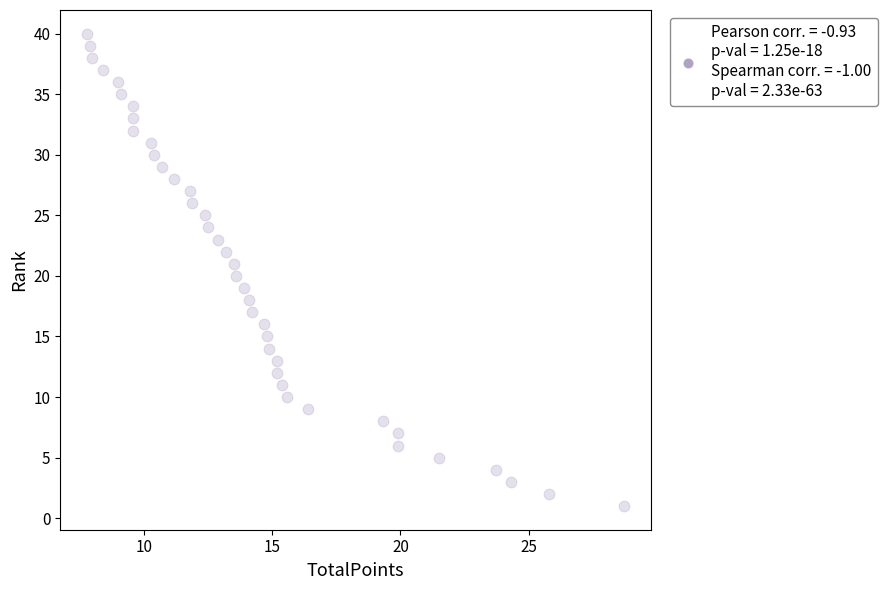

What is the range of Y values (max minus min)?

39